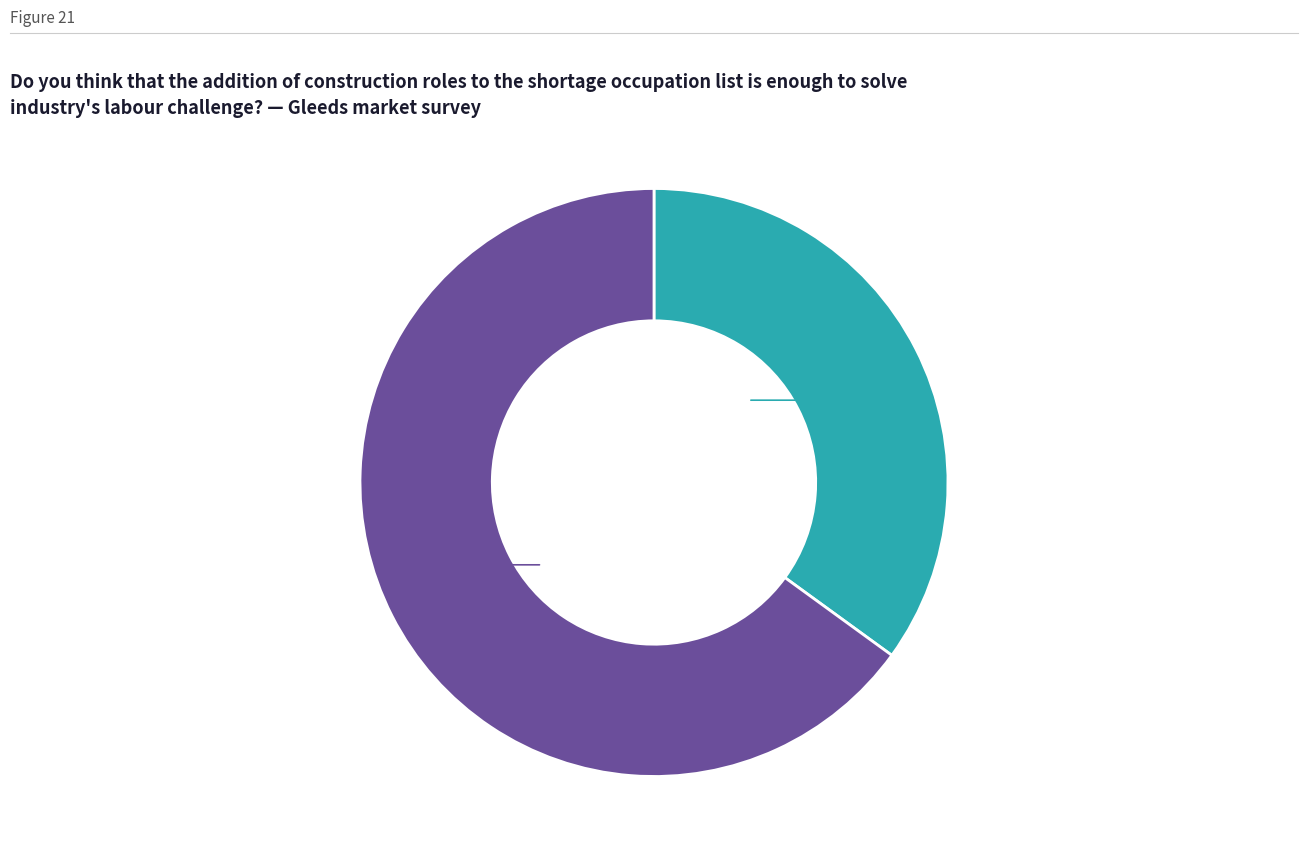

Is there a majority slice in this chart?

Yes